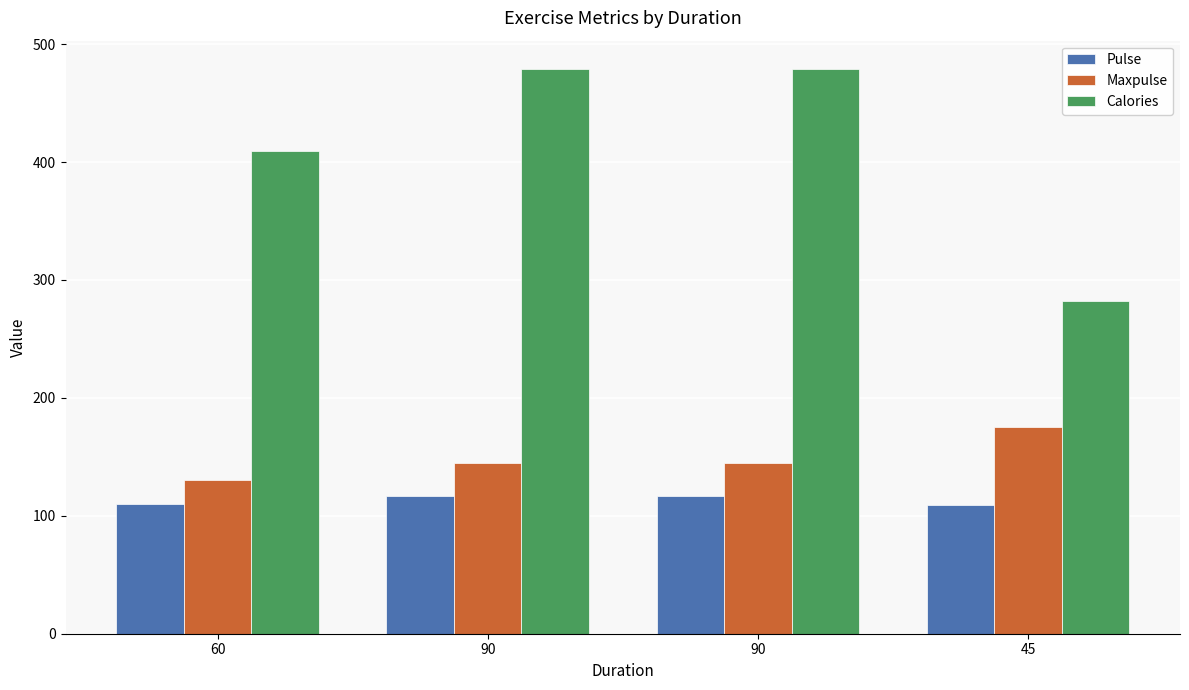

Reading right to left, what are all the values shown in this chart?

Pulse: 109.0	117.0	117.0	110.0
Maxpulse: 175.0	145.0	145.0	130.0
Calories: 282.4	479.0	479.0	409.1